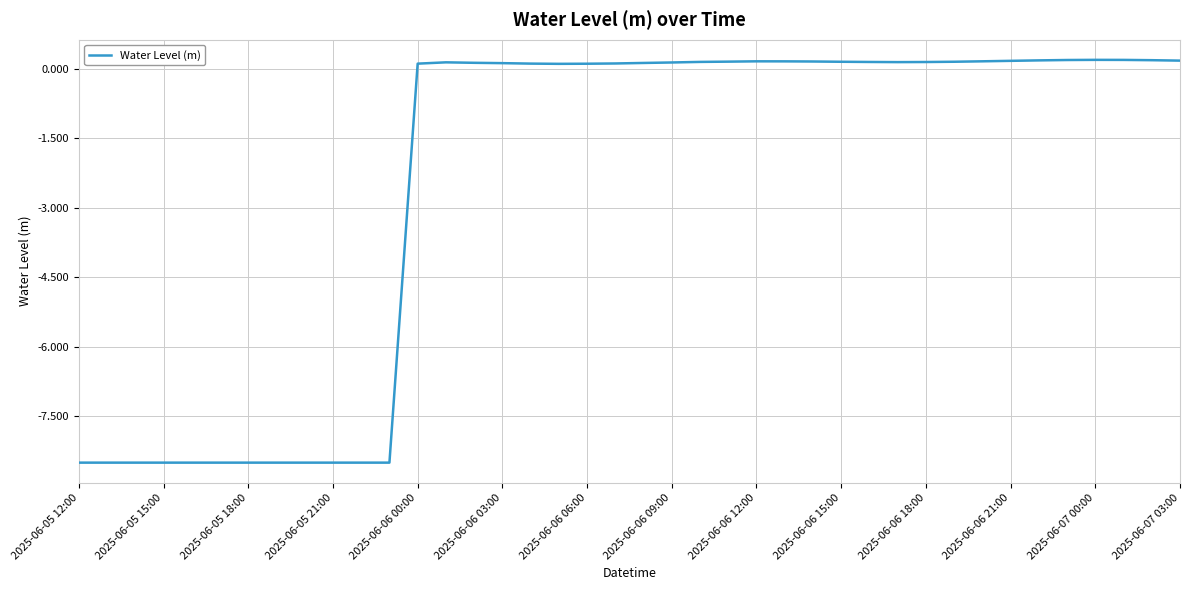

What is the difference between the maximum and minimum values?

8.7